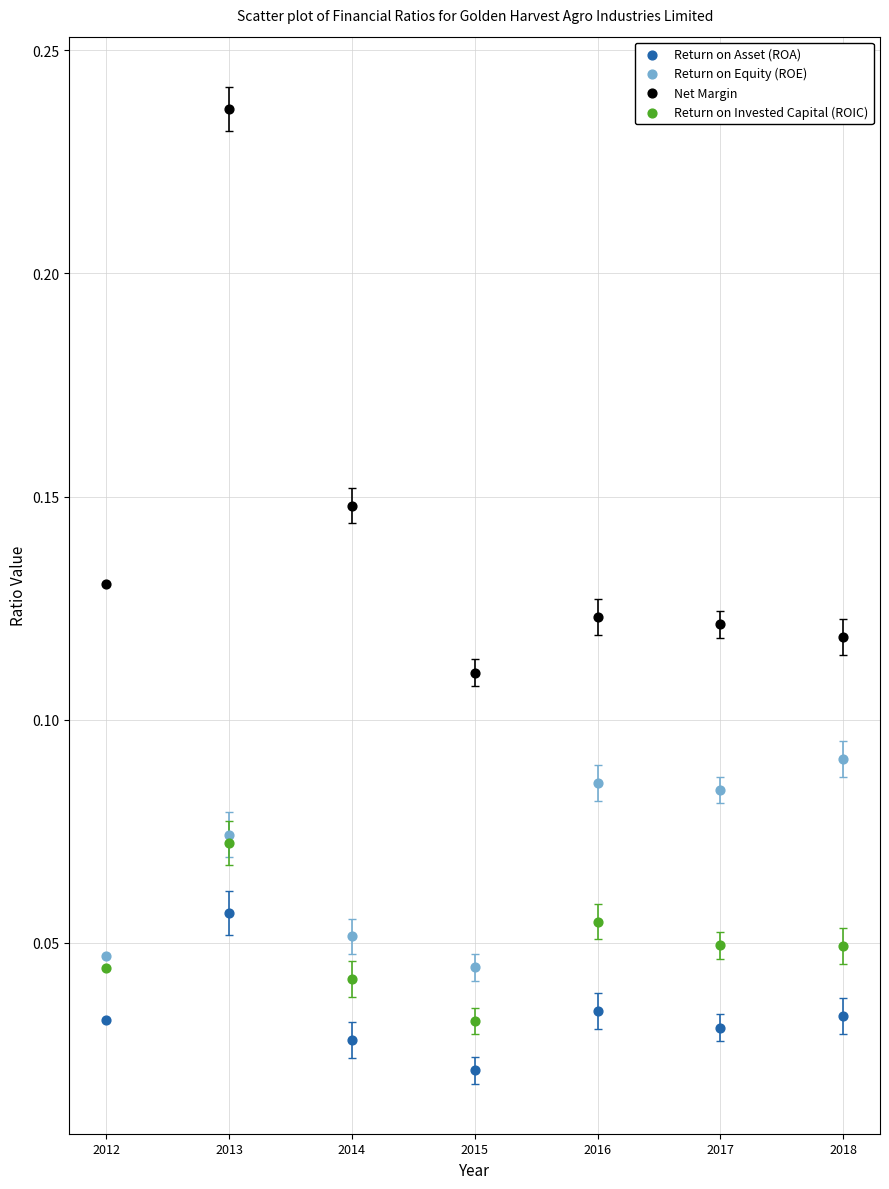

Which series contains the lowest Y value?

Return on Asset (ROA)